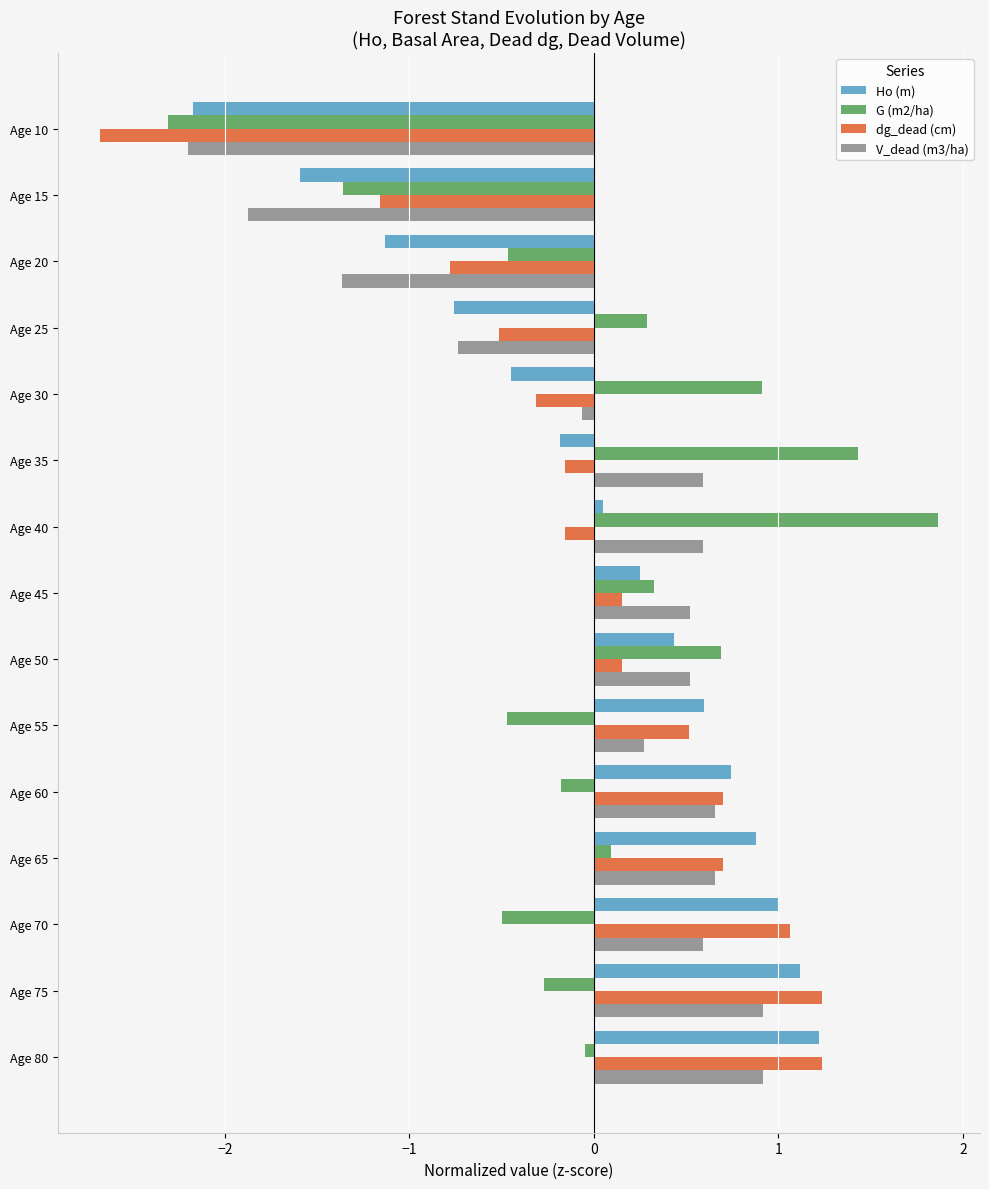

What is the difference between the second highest and second lowest values in the Ho (m) series?

2.7